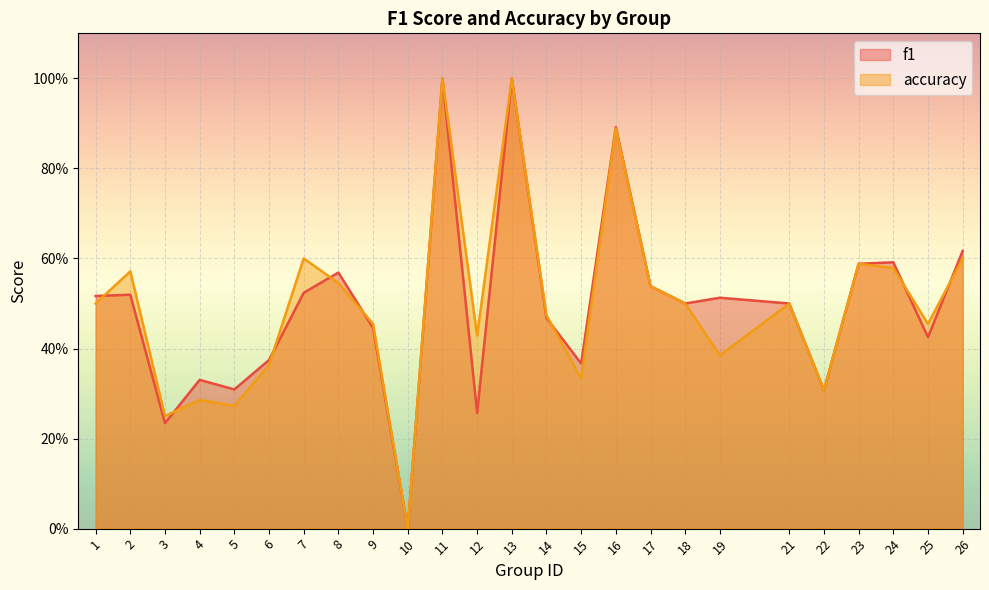

What is the difference between the f1 values at 24 and 11?

0.4